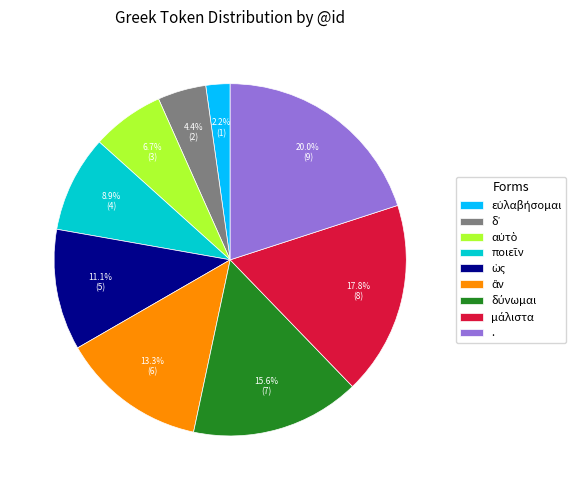

Is there a majority slice in this chart?

No